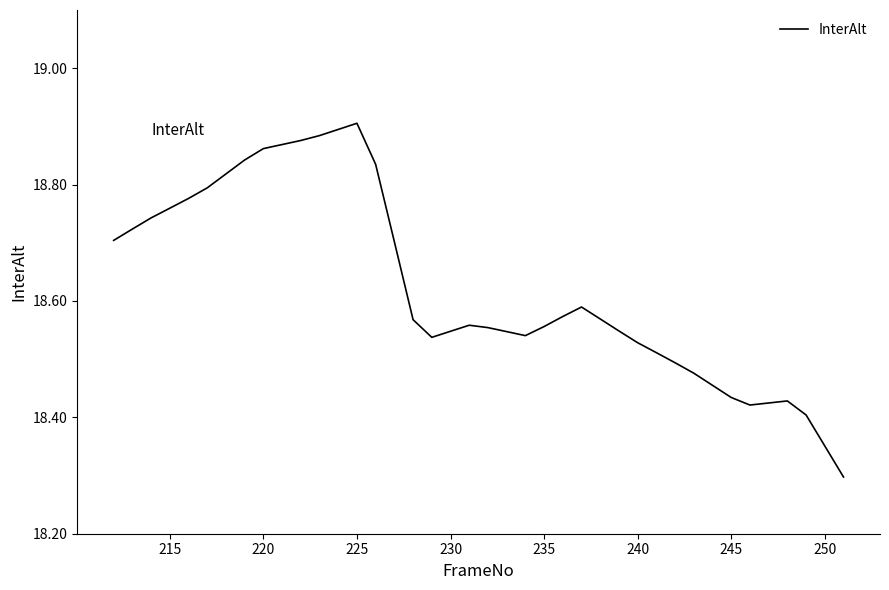

True or false: the data has more than 1 interior local peaks.

True